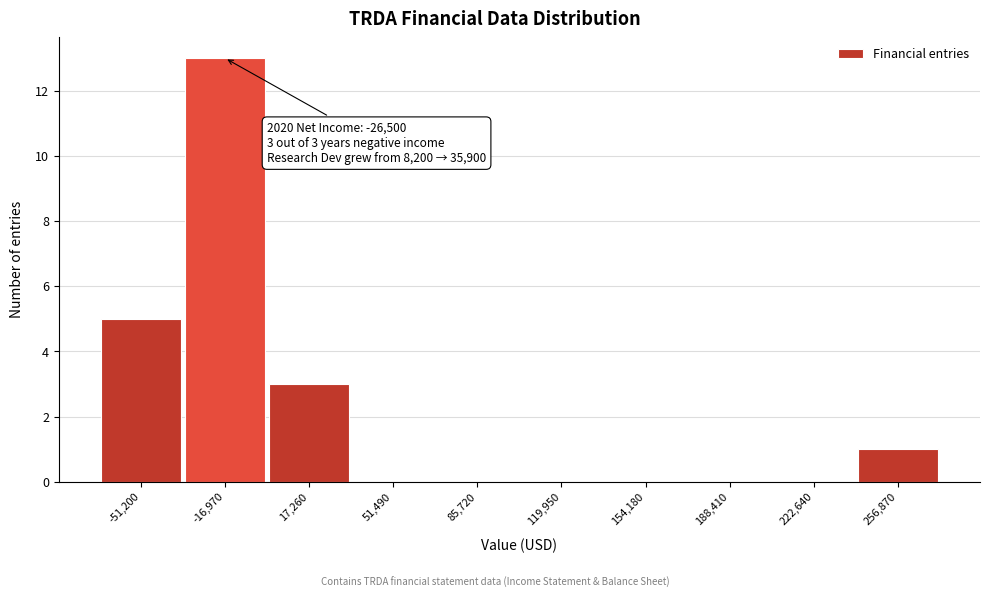

Reading right to left, transcribe all the data shown in this chart.

256,870=1	222,640=0	188,410=0	154,180=0	119,950=0	85,720=0	51,490=0	17,260=3	-16,970=13	-51,200=5